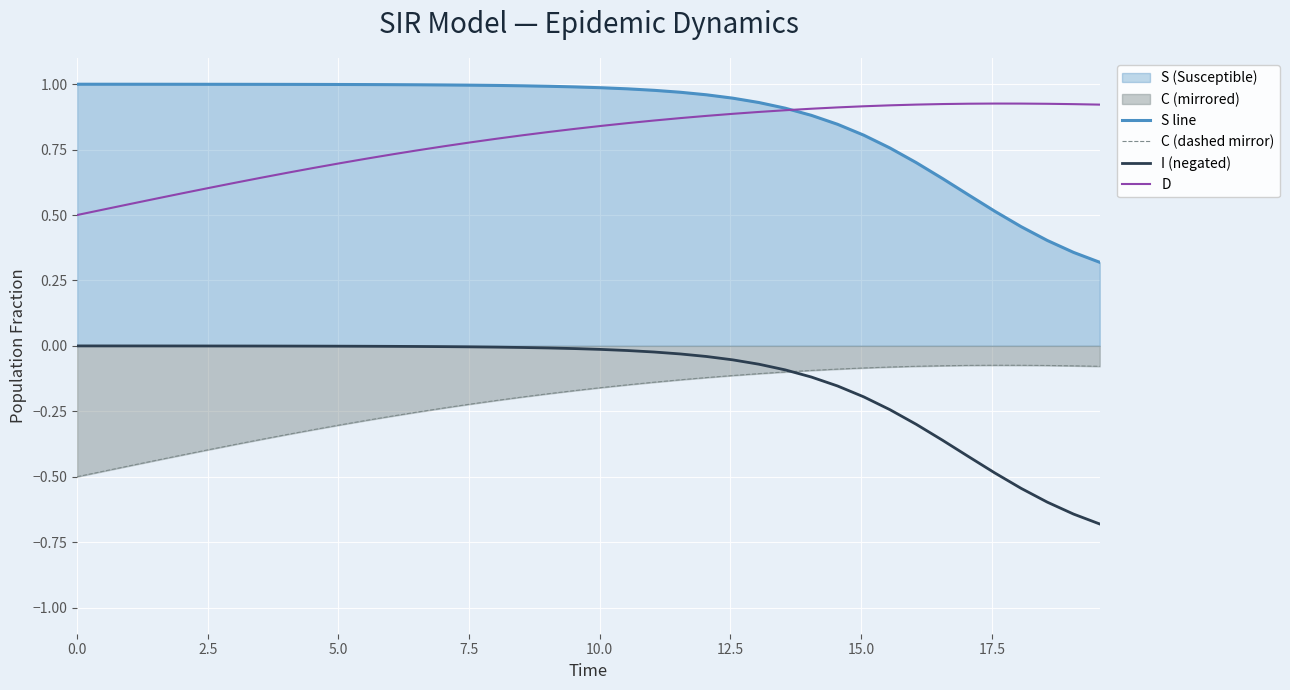

What is the minimum value shown in the chart?

-0.7